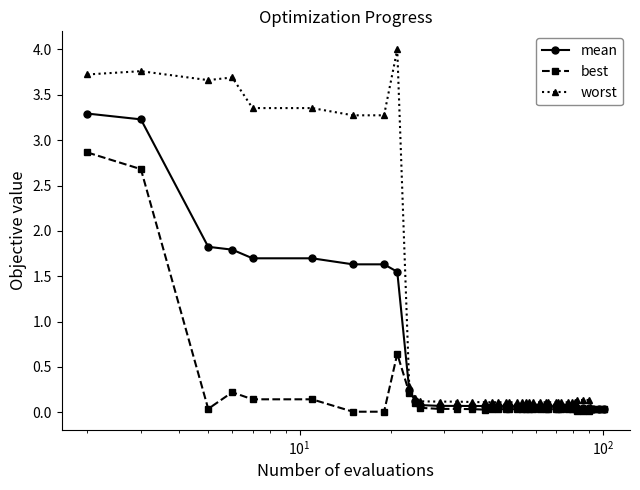

Which series has the widest spread of values?

worst